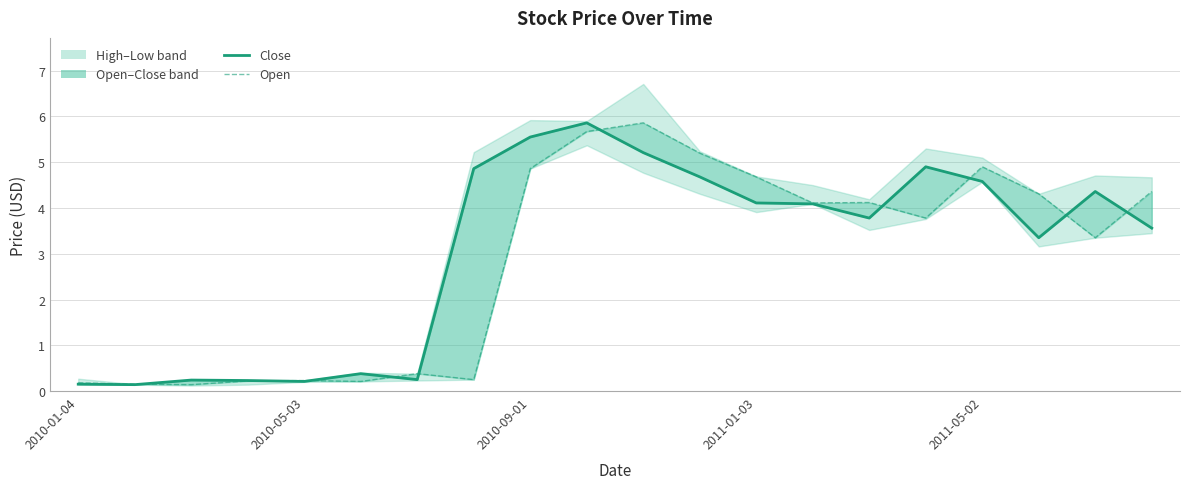

Count the number of categories in the chart.

20